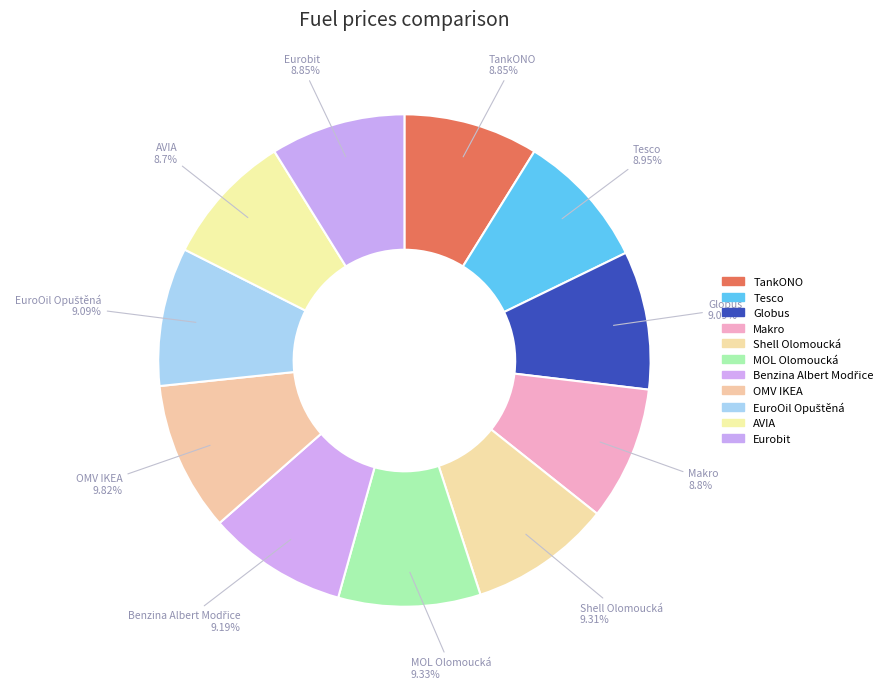

How many slices are in this pie chart?

11